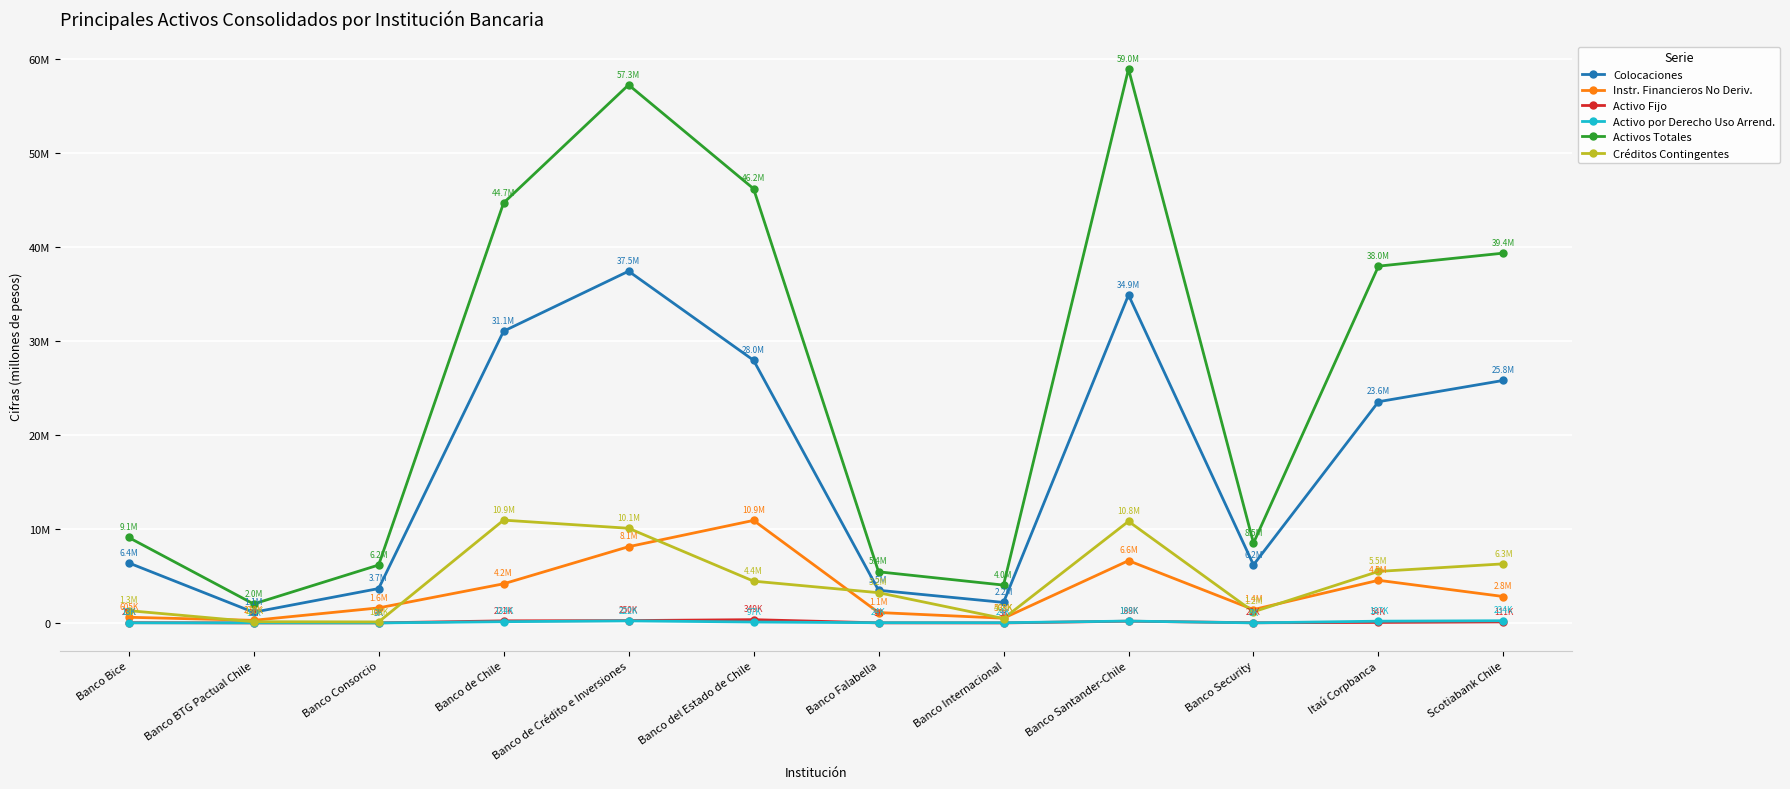

True or false: Colocaciones and Activo Fijo intersect in this chart.

False